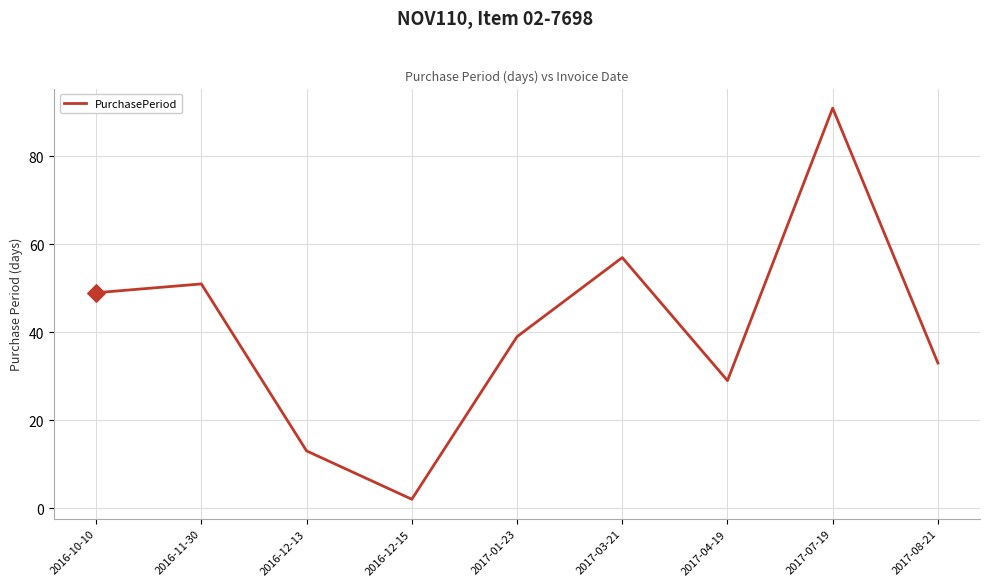

What is the change in value from 2016-12-15 to 2017-04-19?

+27